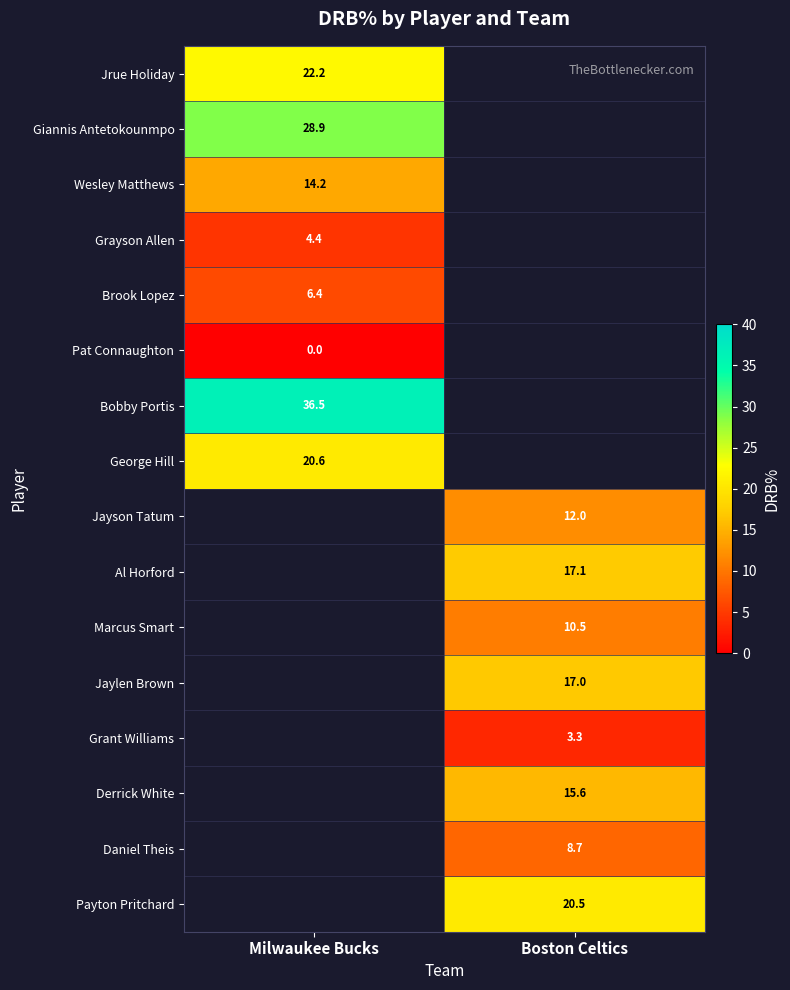

Is it true that Marcus Smart equals 3.7 at Boston Celtics?

False